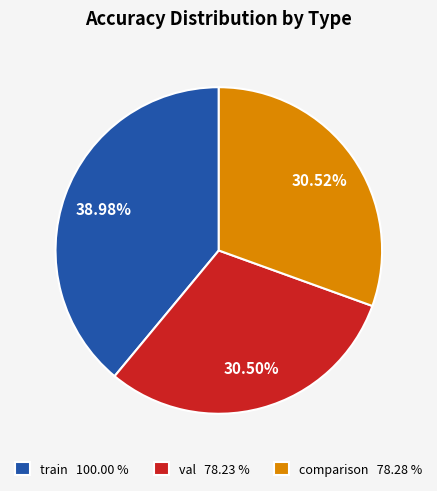

Does train represent more than half of the total?

No